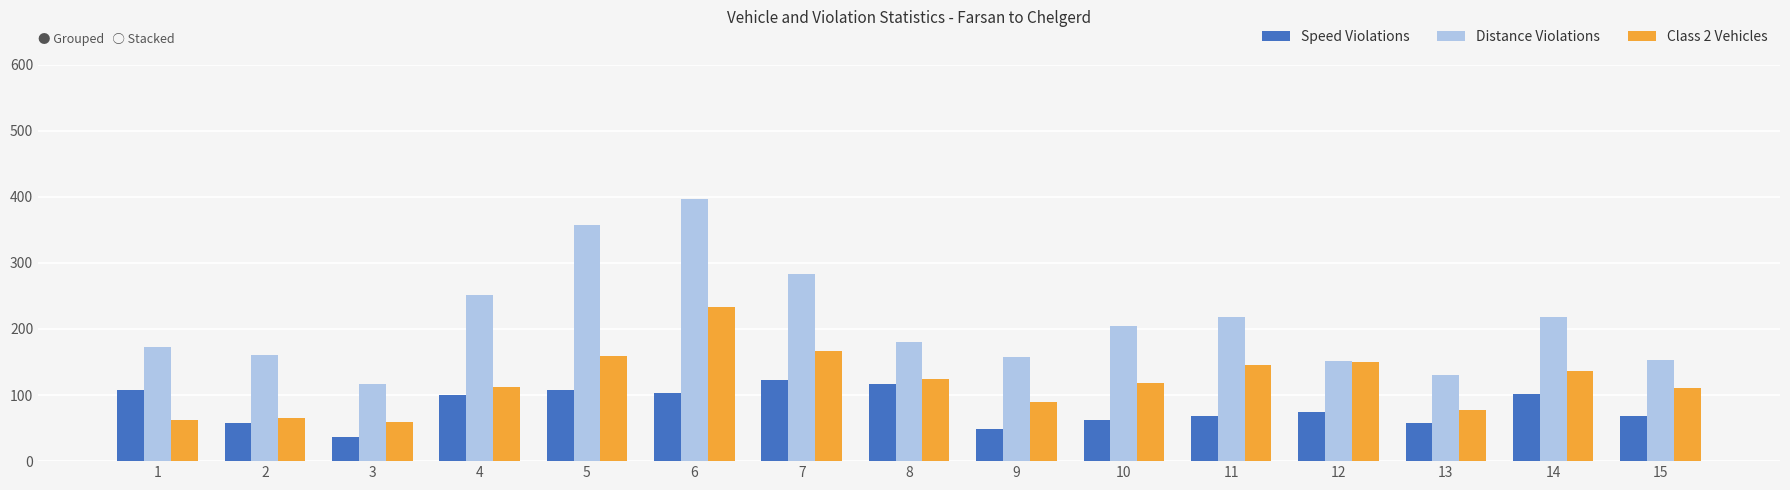

True or false: Class 2 Vehicles has a value of 48 at 13.

False